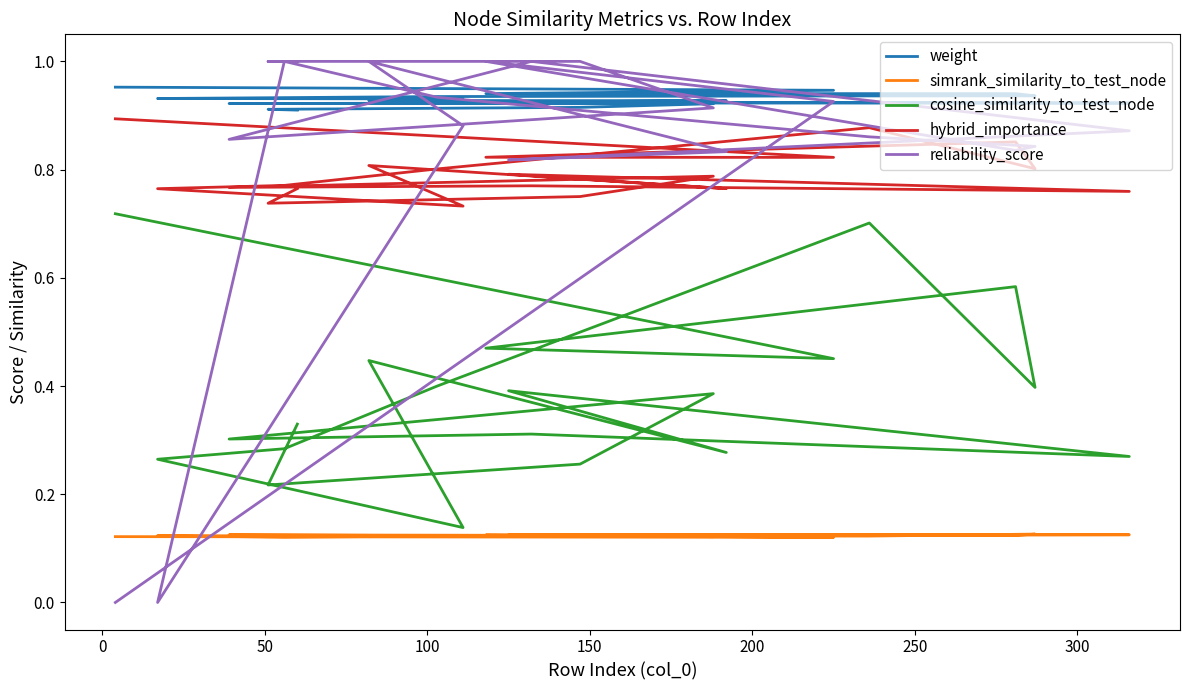

True or false: reliability_score has a value of 0.3 at 300.

False